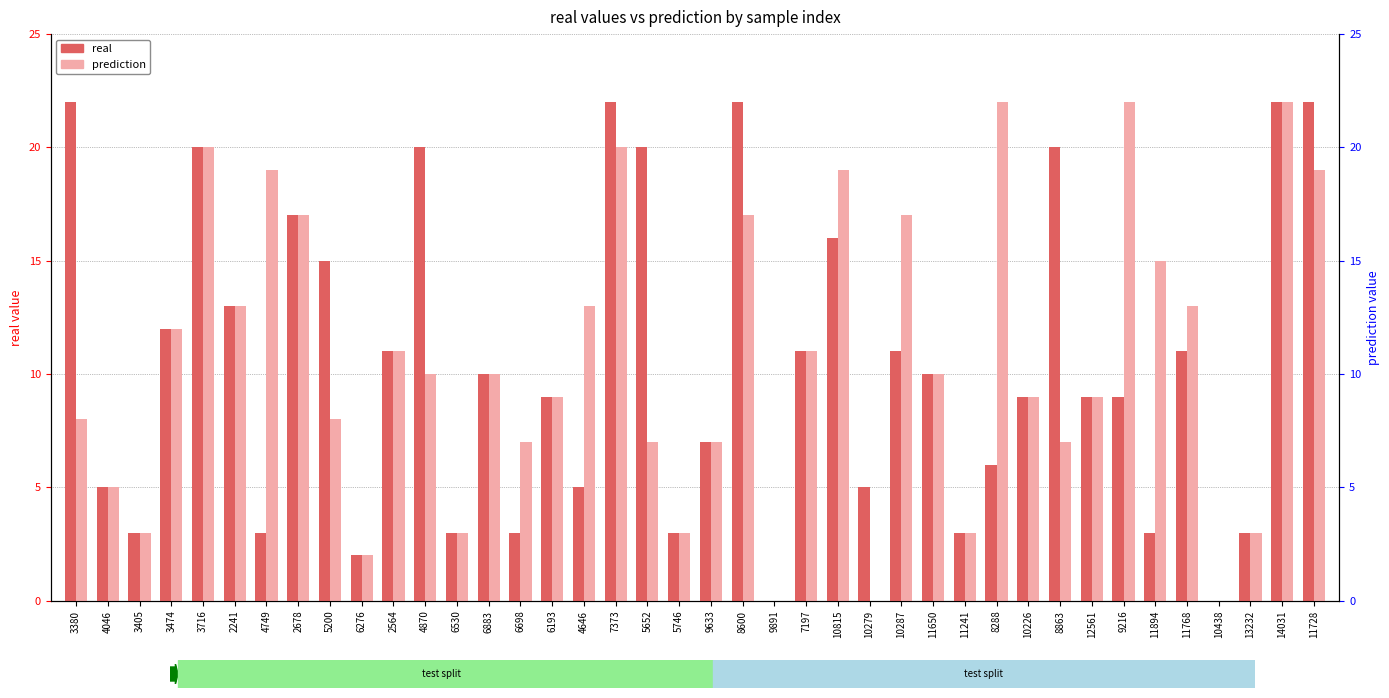

How many values in the prediction series are below 10?

19